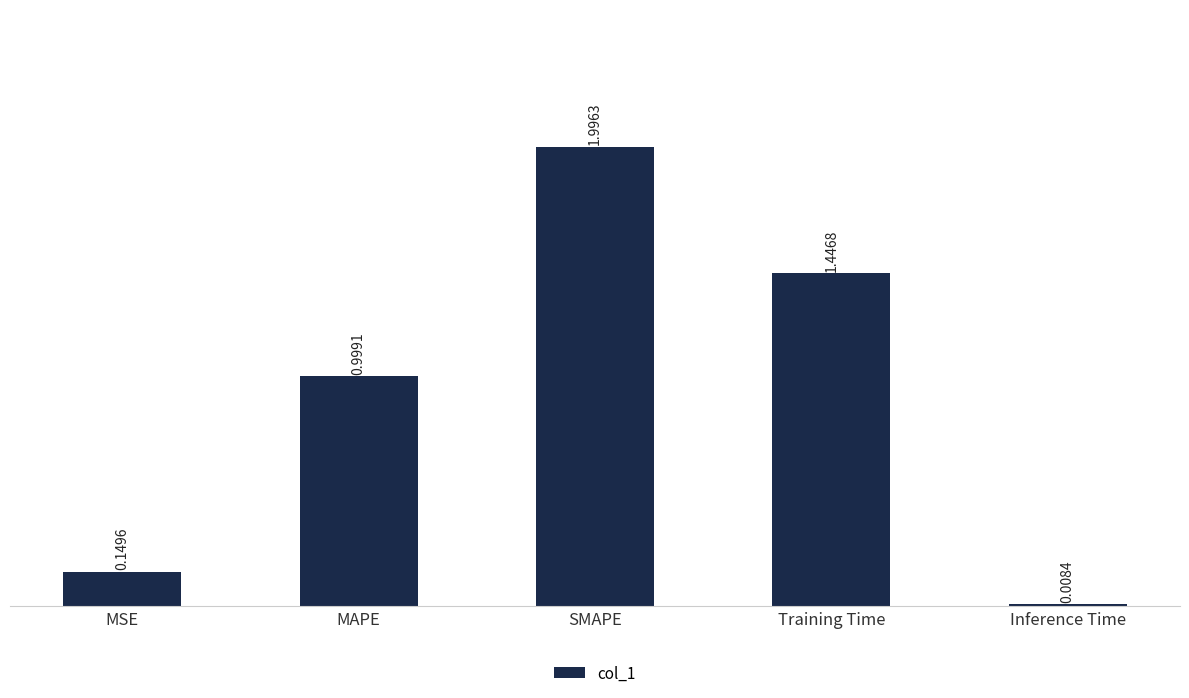

What is the difference between the values at MSE and SMAPE?

1.8